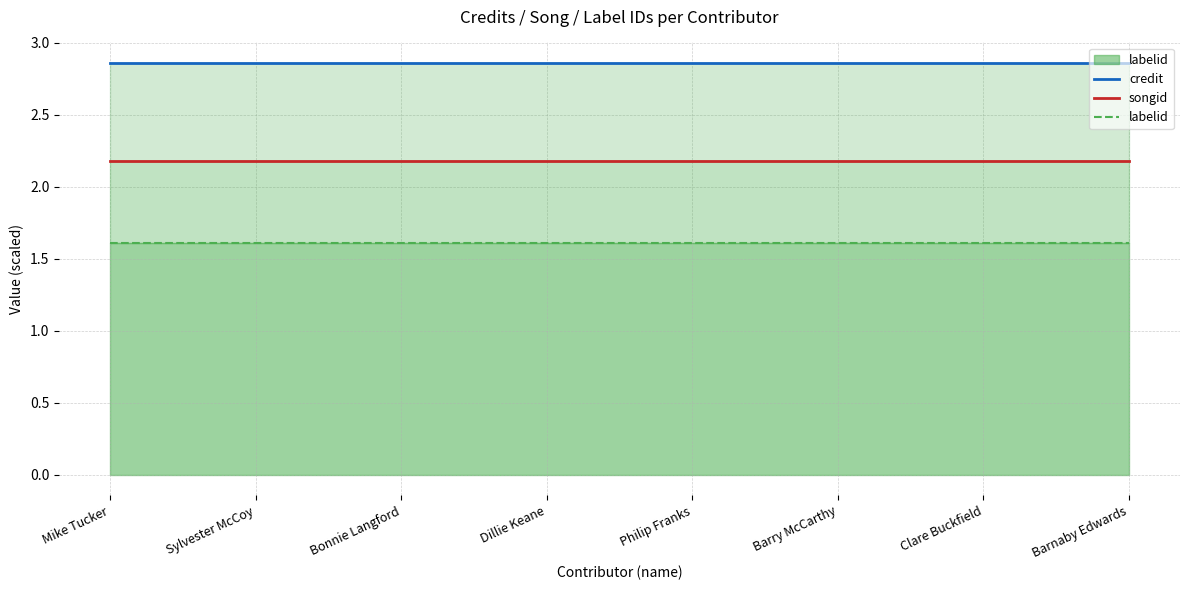

How many series are shown in this chart?

3